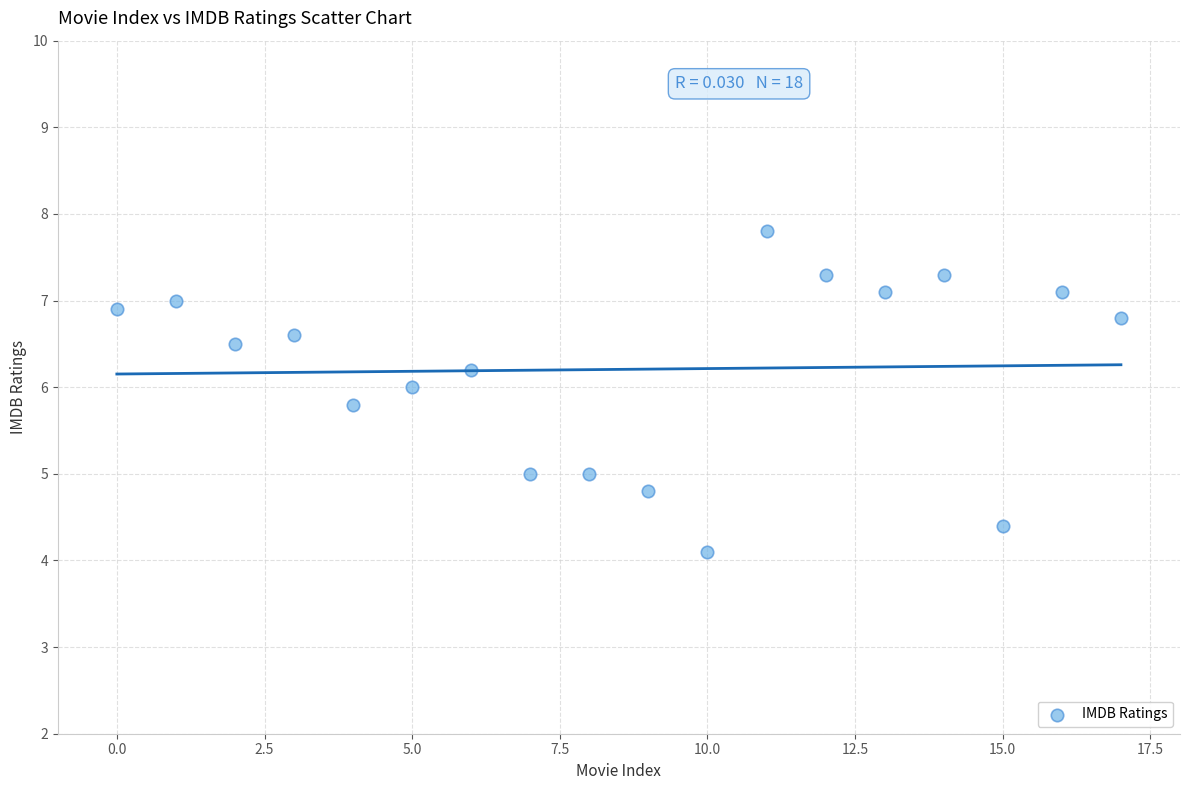

What is the range of Y values (max minus min)?

3.7